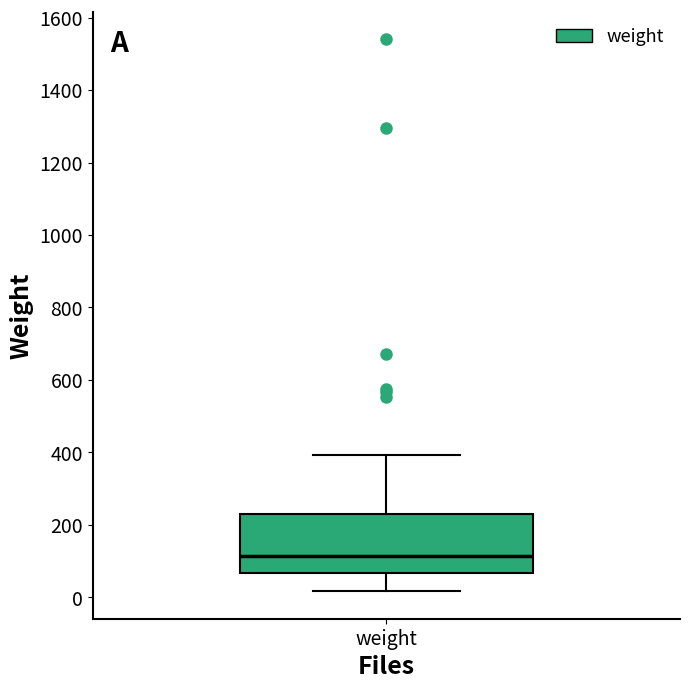

Transcribe this box plot: give where the median line is, the range the box spans, and where the two whiskers end, as read against the y-axis. The values are not printed on the chart, so give them approximately, as read against the axis.

median 120, box 60 to 240, whiskers 20 to 400